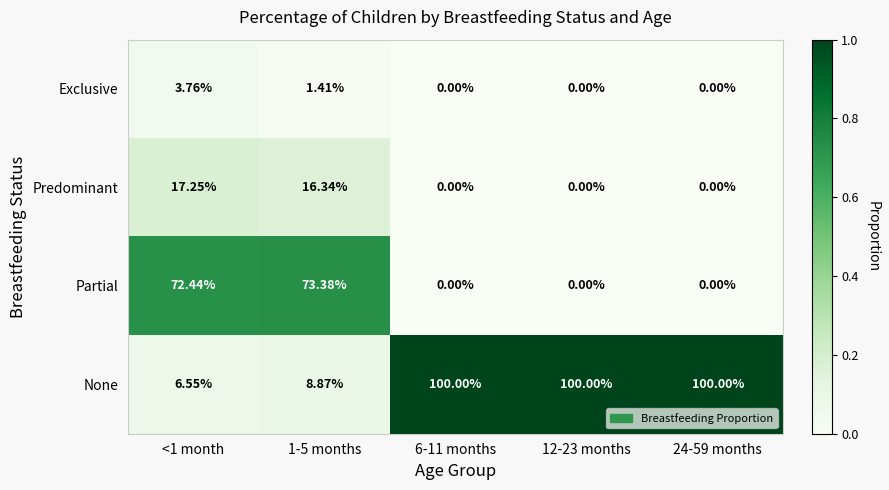

Is the value of None at 6-11 months greater than the value of Partial at 12-23 months?

Yes